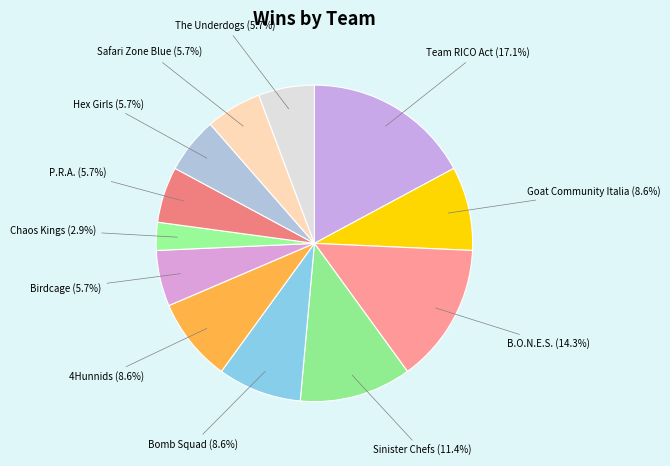

True or false: The Underdogs accounts for 6% of the total.

True